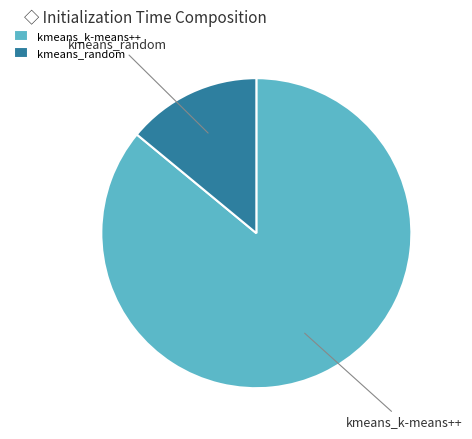

What is the majority slice?

kmeans_k-means++